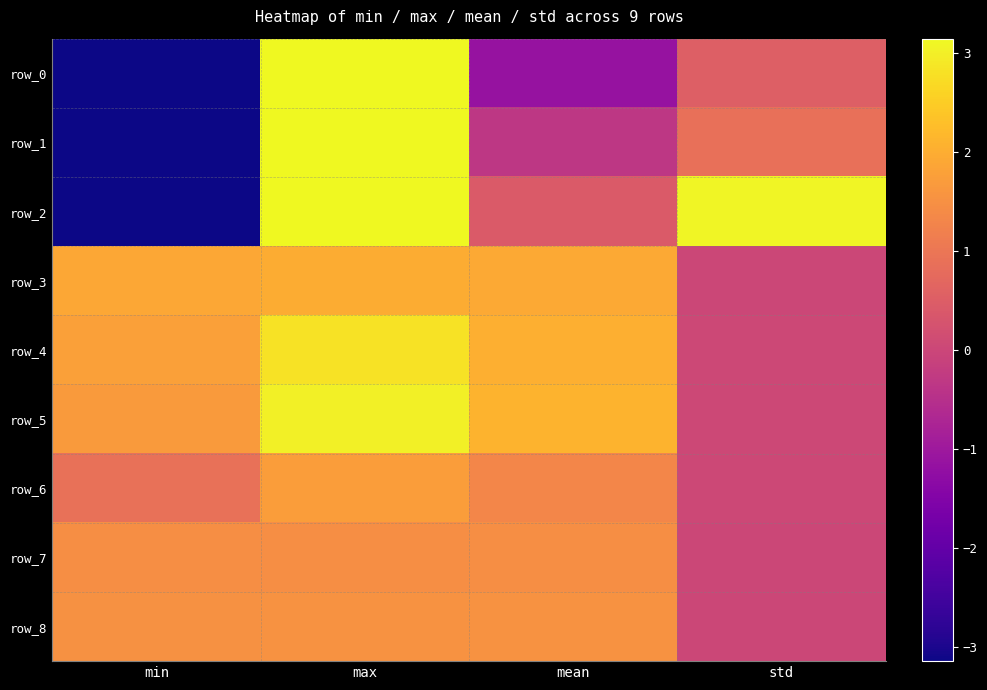

Rank the categories by row_1 value from highest to lowest.

max, std, mean, min